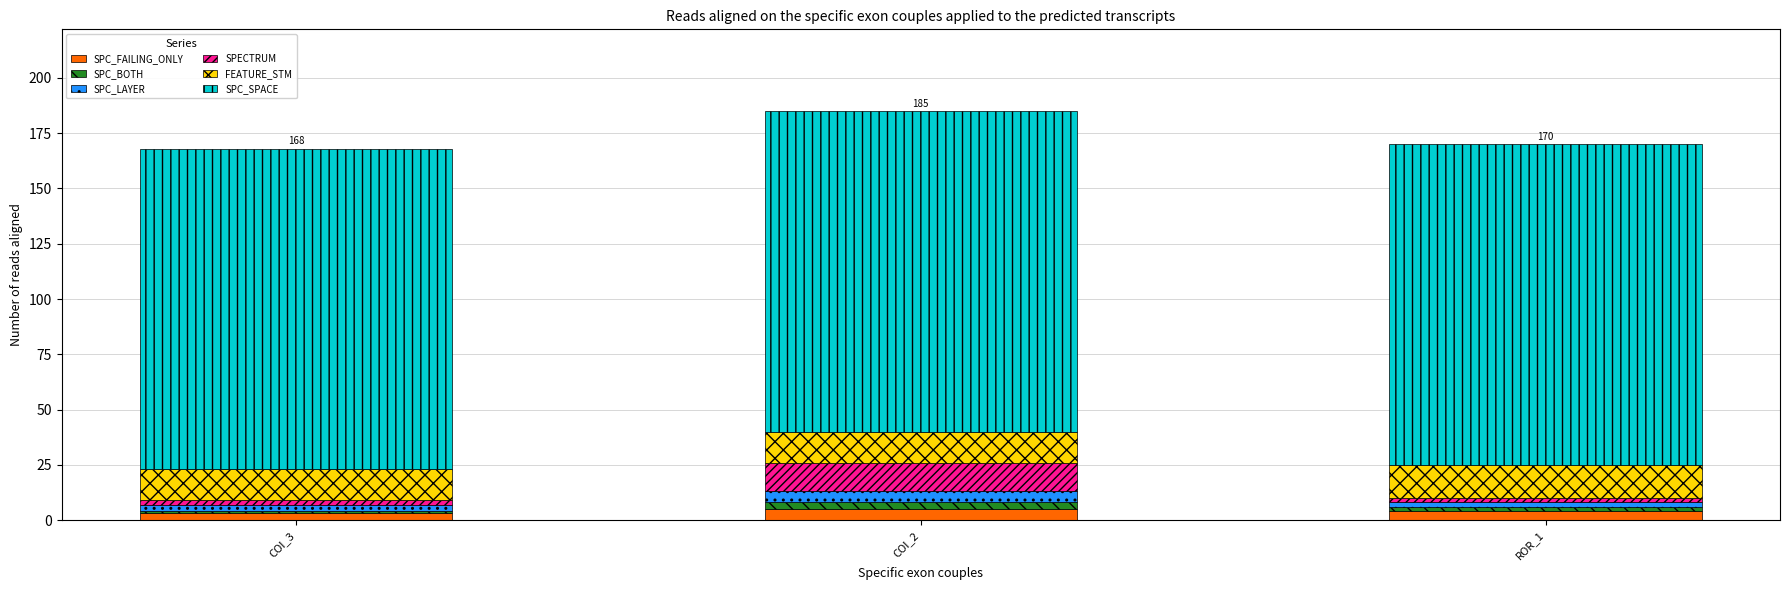

What is the maximum value for SPC_FAILING_ONLY?

5